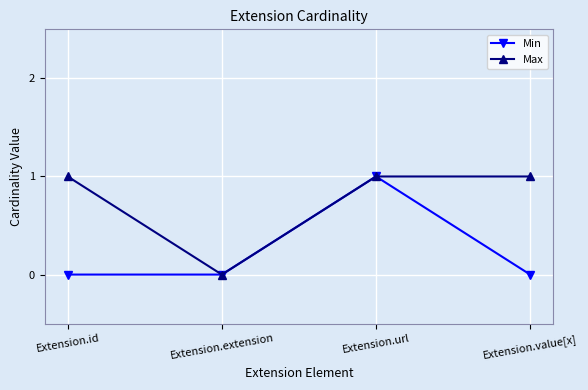

Reading right to left, extract all data points from this chart.

Min: 0	1	0	0
Max: 1	1	0	1